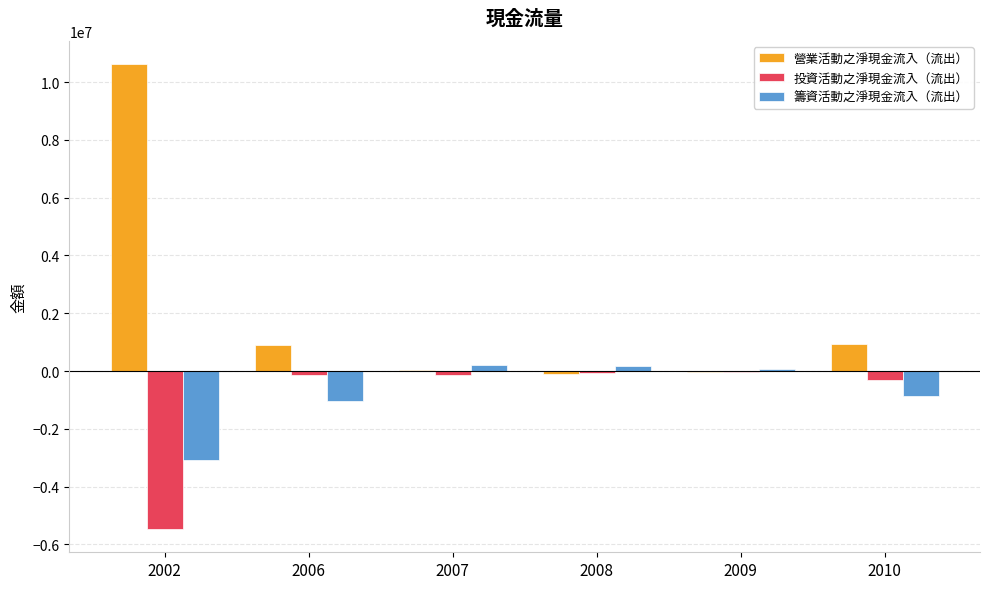

The value of 投資活動之淨現金流入（流出） at 2009 is -28255. True or false?

True